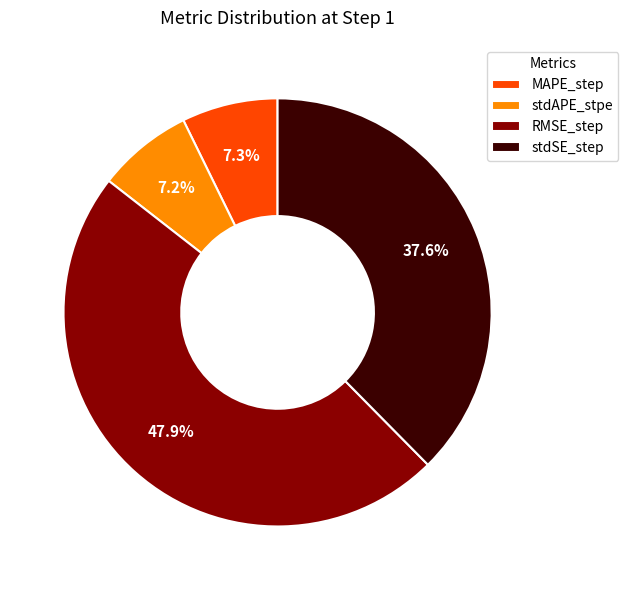

True or false: RMSE_step accounts for 55% of the total.

False